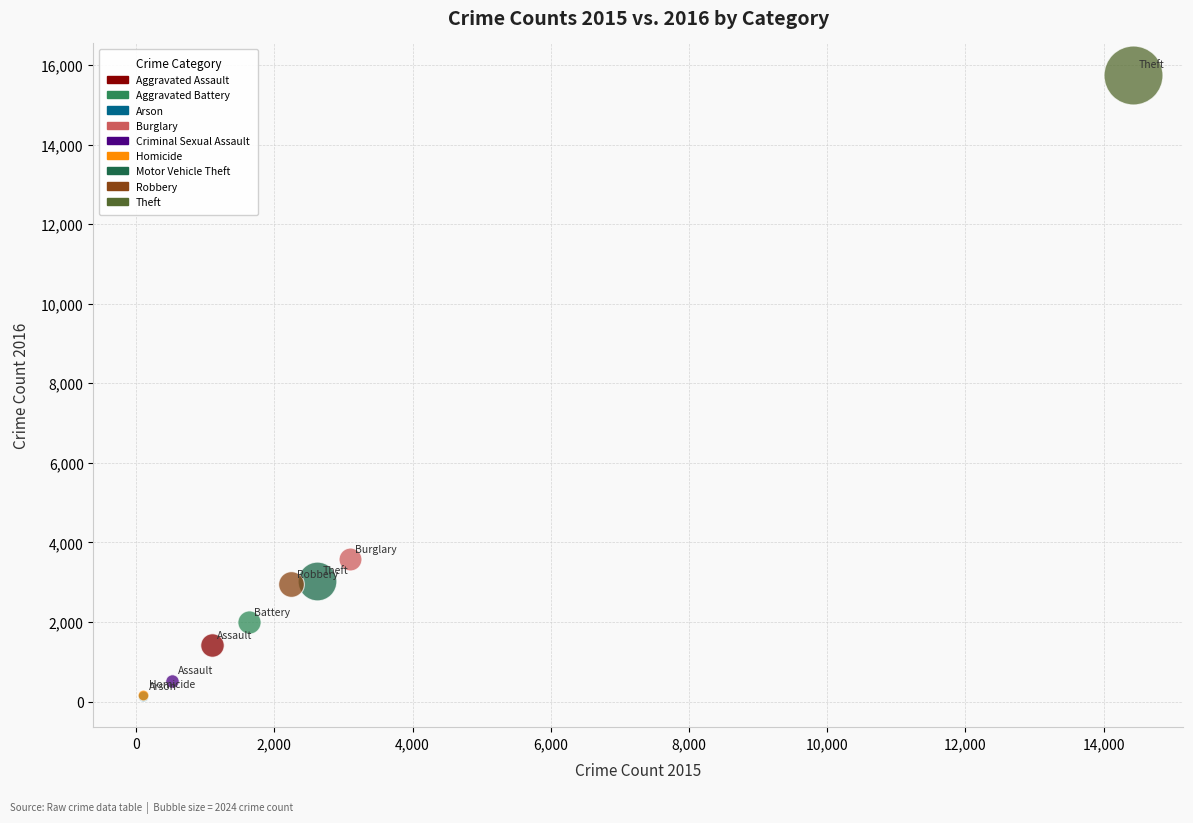

What are all the series names shown in the legend?

Aggravated Assault, Aggravated Battery, Arson, Burglary, Criminal Sexual Assault, Homicide, Motor Vehicle Theft, Robbery, Theft